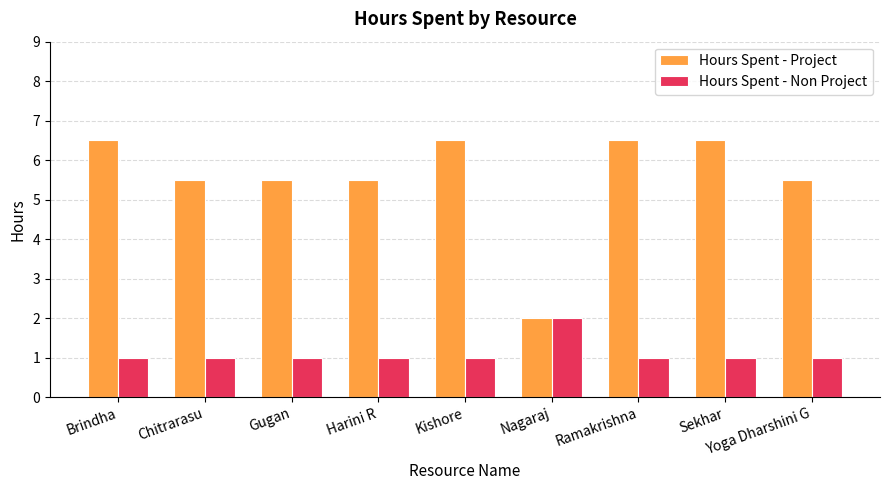

Which series has the largest total across all categories?

Hours Spent - Project